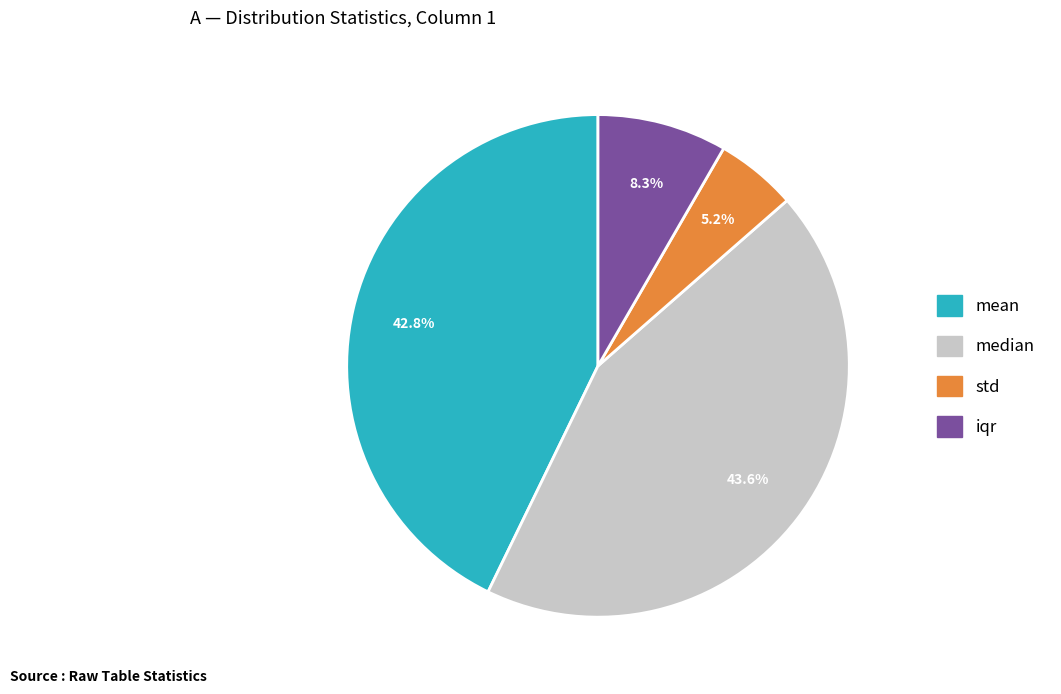

Which category has the smallest portion of the pie?

std